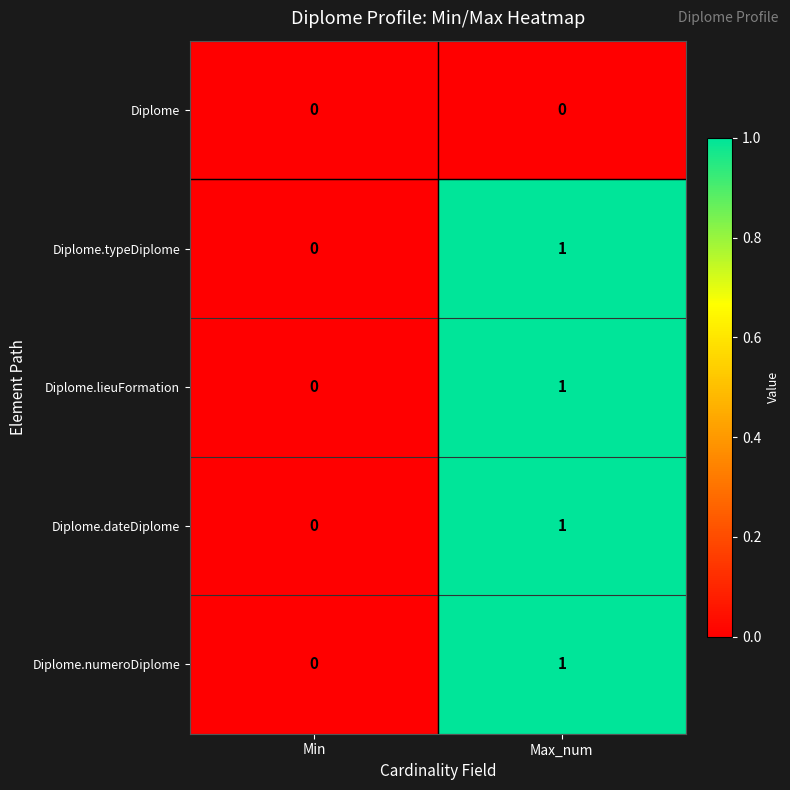

What is the total value across all series at Max_num?

4